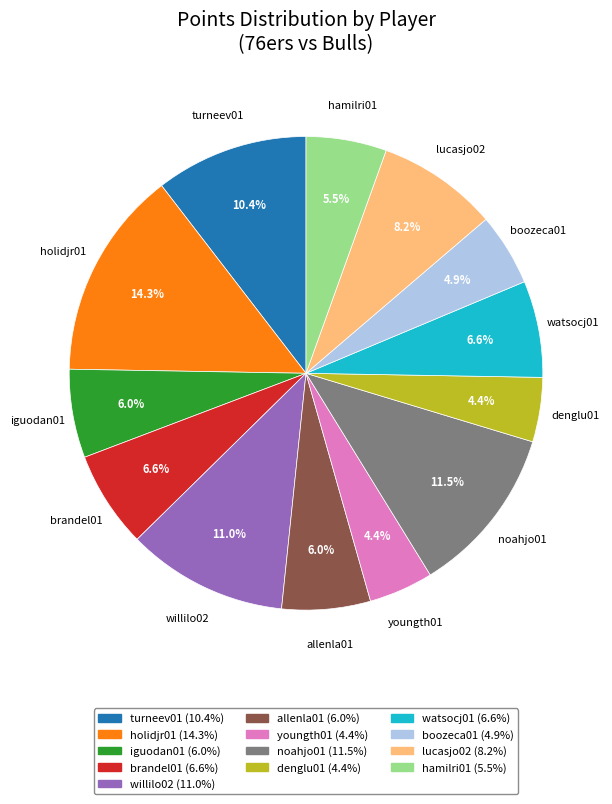

Between noahjo01 and youngth01, which is larger?

noahjo01